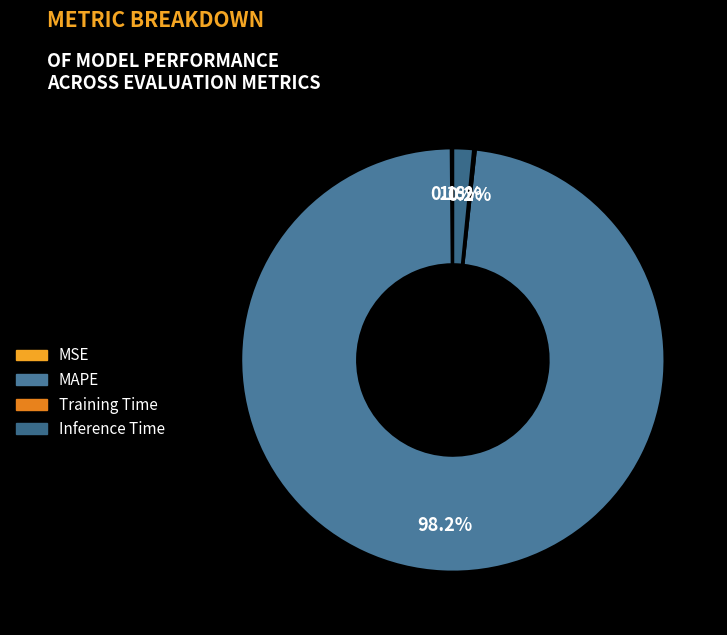

How many segments does this pie chart have?

4